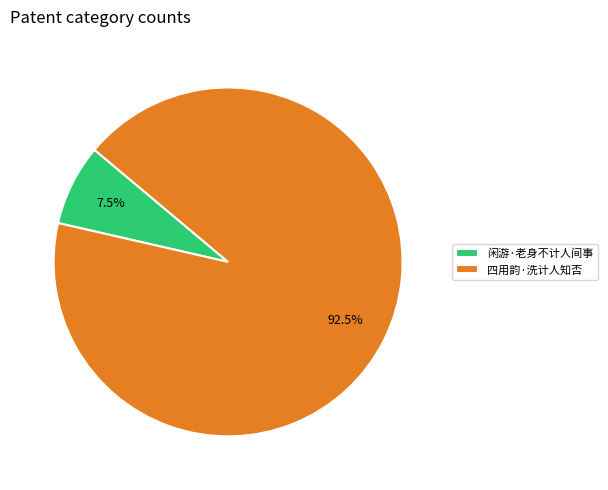

To the nearest percent, what is the combined percentage of 闲游·老身不计人间事 and 四用韵·洗计人知否?

100%